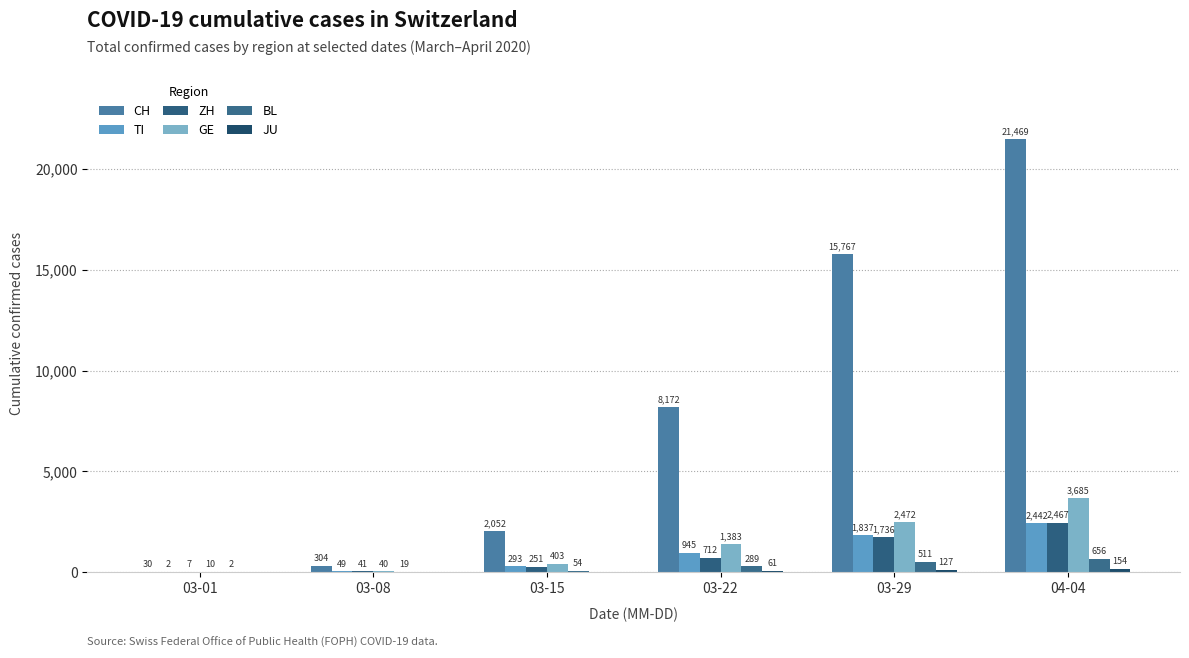

The BL series shows 1090 at 04-04. True or false?

False